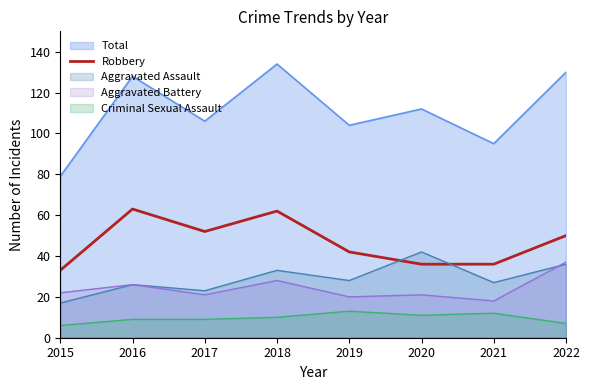

Count the number of values greater than 50.

3